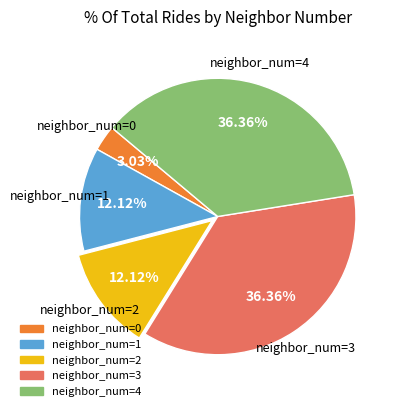

Does any single category account for the majority?

No